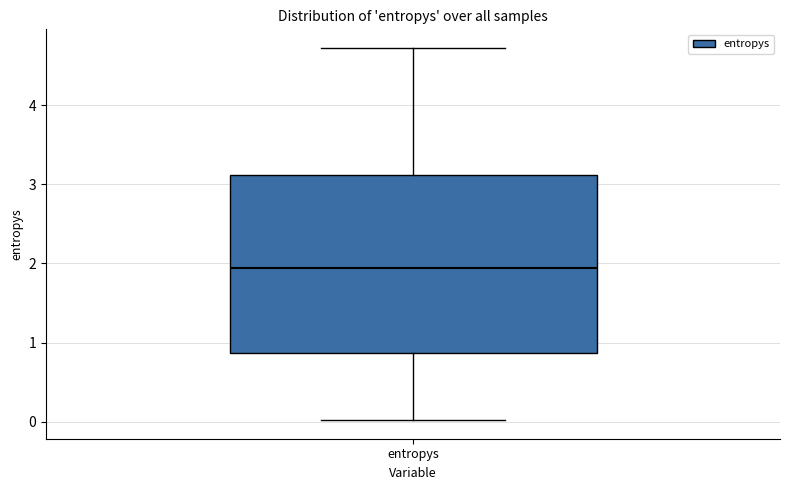

Where does the median line of the box for entropys sit on the y-axis? The values are not printed on the chart, so give them approximately, as read against the axis.

1.9